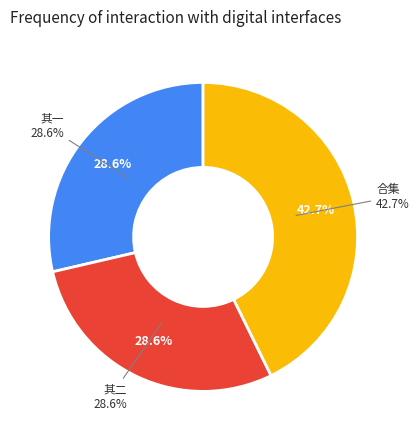

How many segments does this pie chart have?

3